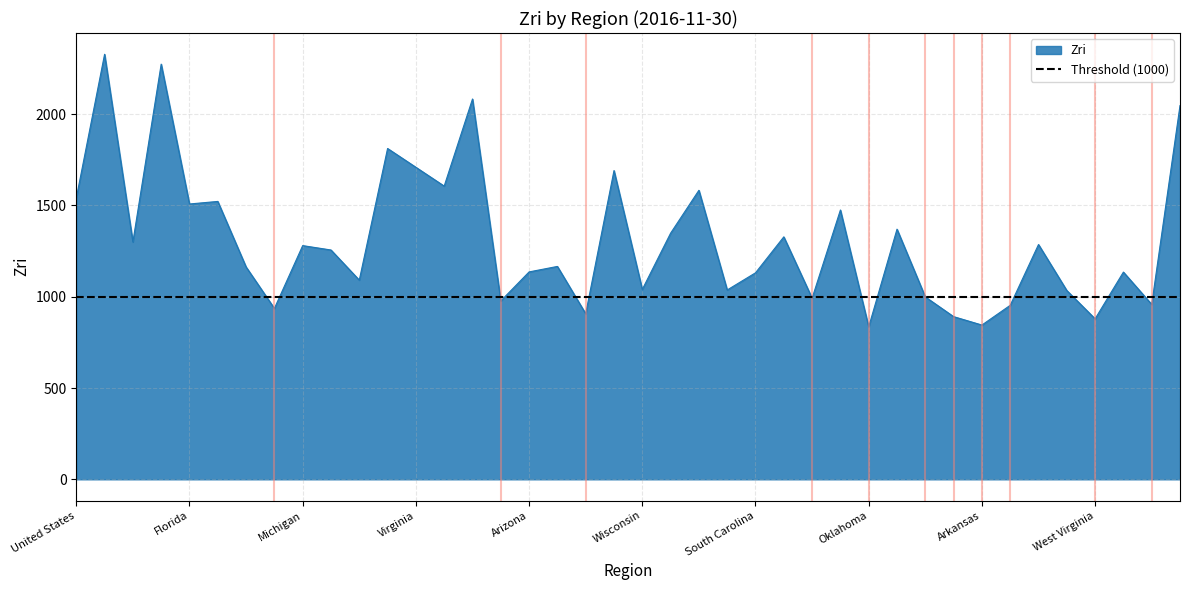

What is the difference between the second highest and second lowest values?

1429